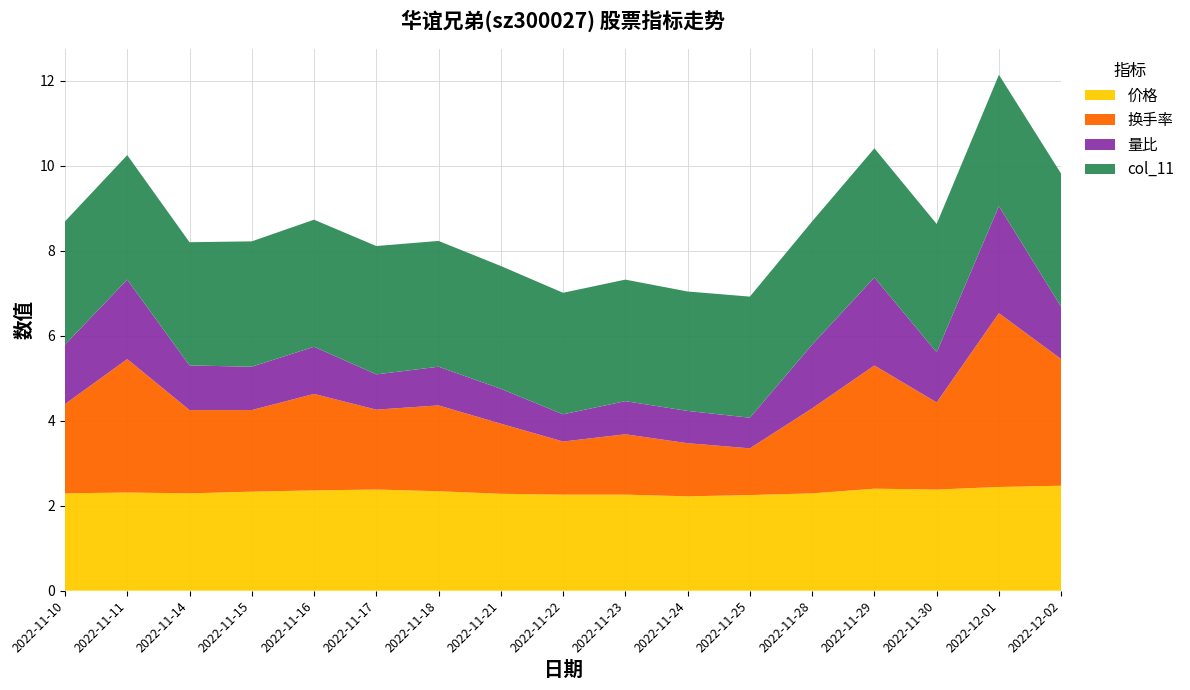

Reading left to right, transcribe all the data shown in this chart.

价格: 2022-11-10=2.3	2022-11-11=2.3	2022-11-14=2.3	2022-11-15=2.3	2022-11-16=2.4	2022-11-17=2.4	2022-11-18=2.3	2022-11-21=2.3	2022-11-22=2.3	2022-11-23=2.3	2022-11-24=2.2	2022-11-25=2.2	2022-11-28=2.3	2022-11-29=2.4	2022-11-30=2.4	2022-12-01=2.4	2022-12-02=2.5
换手率: 2022-11-10=2.1	2022-11-11=3.1	2022-11-14=2.0	2022-11-15=1.9	2022-11-16=2.3	2022-11-17=1.9	2022-11-18=2.0	2022-11-21=1.6	2022-11-22=1.2	2022-11-23=1.4	2022-11-24=1.2	2022-11-25=1.1	2022-11-28=2.0	2022-11-29=2.9	2022-11-30=2.0	2022-12-01=4.1	2022-12-02=3.0
量比: 2022-11-10=1.4	2022-11-11=1.9	2022-11-14=1.1	2022-11-15=1.0	2022-11-16=1.1	2022-11-17=0.8	2022-11-18=0.9	2022-11-21=0.8	2022-11-22=0.6	2022-11-23=0.8	2022-11-24=0.8	2022-11-25=0.7	2022-11-28=1.5	2022-11-29=2.1	2022-11-30=1.2	2022-12-01=2.5	2022-12-02=1.2
col_11: 2022-11-10=2.9	2022-11-11=2.9	2022-11-14=2.9	2022-11-15=3.0	2022-11-16=3.0	2022-11-17=3.0	2022-11-18=3.0	2022-11-21=2.9	2022-11-22=2.9	2022-11-23=2.9	2022-11-24=2.8	2022-11-25=2.9	2022-11-28=2.9	2022-11-29=3.0	2022-11-30=3.0	2022-12-01=3.1	2022-12-02=3.1